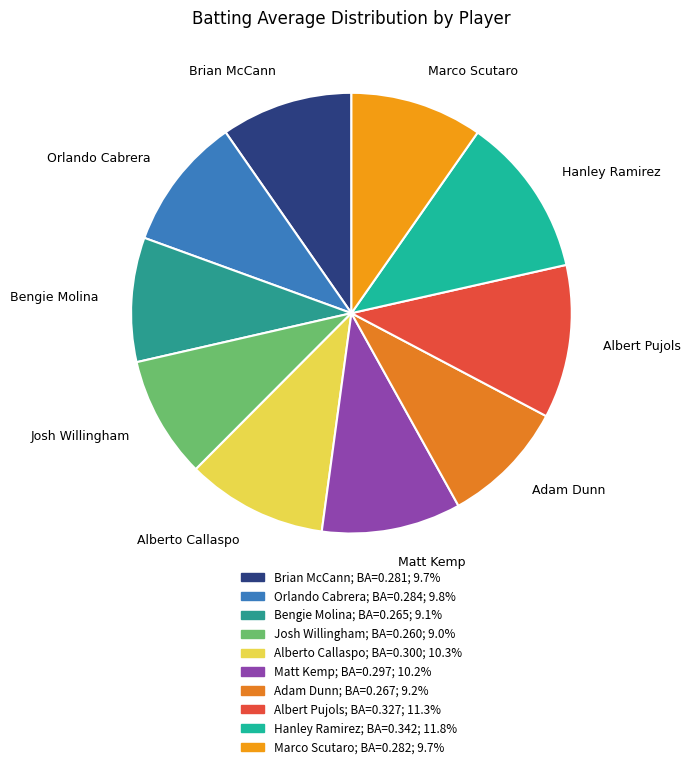

Which has a higher value, Brian McCann or Alberto Callaspo?

Alberto Callaspo